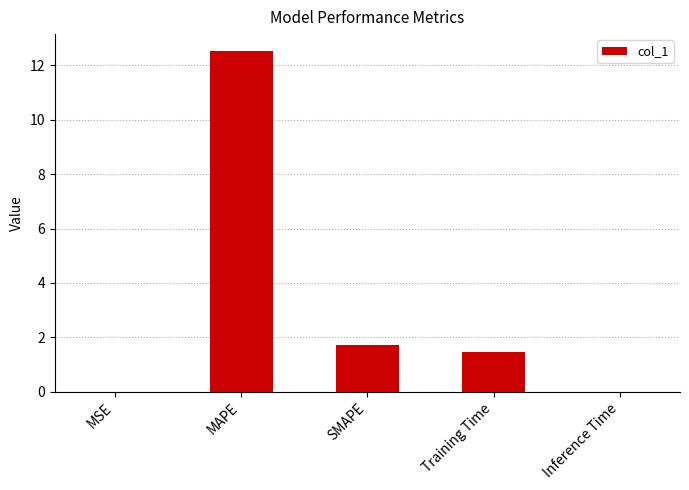

Which label corresponds to the largest value in the chart?

MAPE